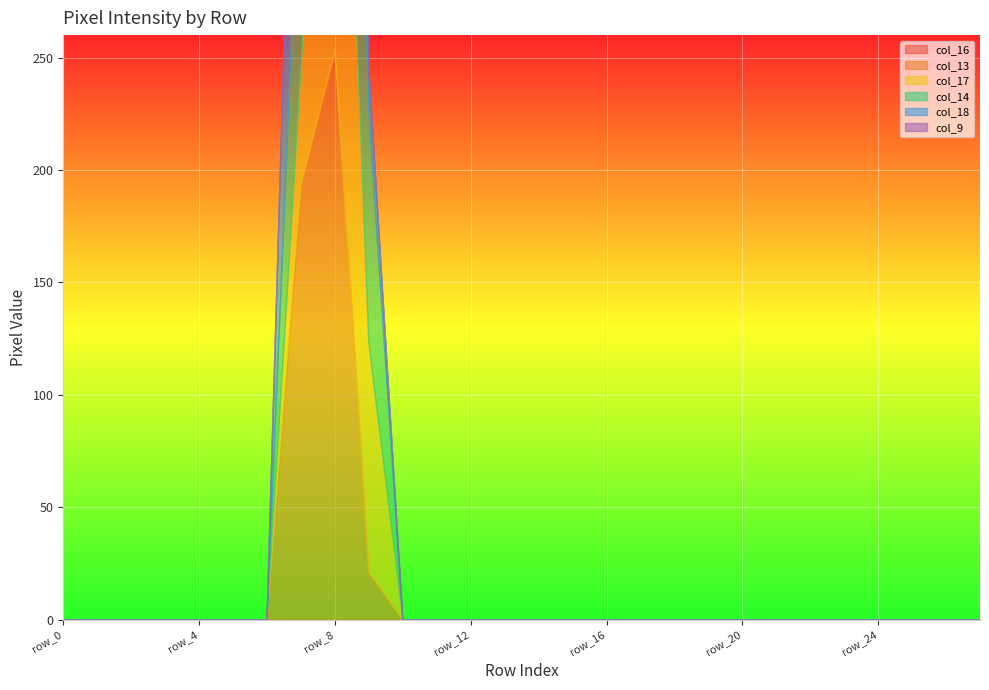

What is the difference between the maximum and minimum values in the col_18 series?

252